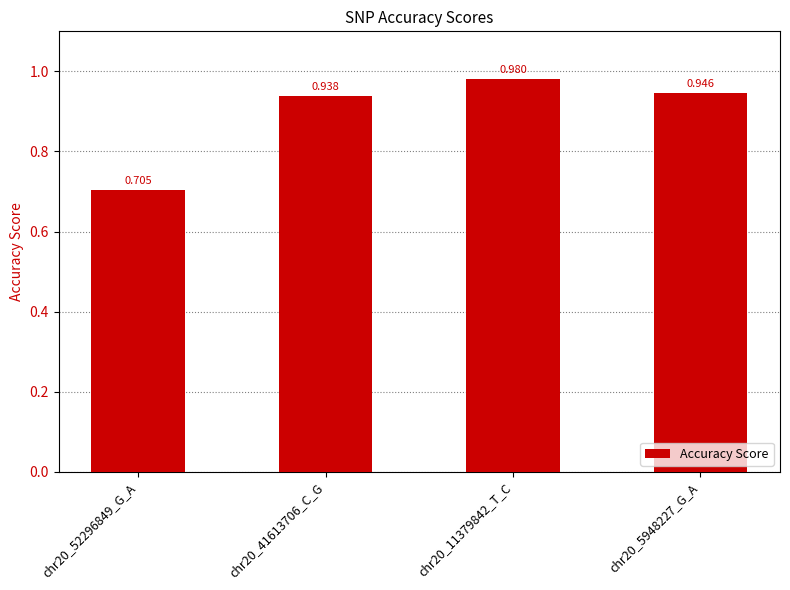

Rank the categories by value from lowest to highest.

chr20_52296849_G_A, chr20_41613706_C_G, chr20_5948227_G_A, chr20_11379842_T_C